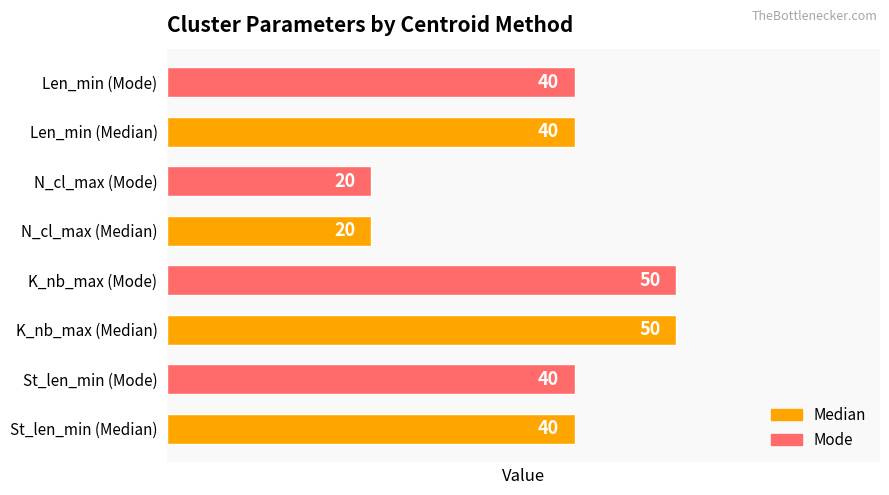

What is the change in value from St_len_min (Median) to N_cl_max (Median)?

-20